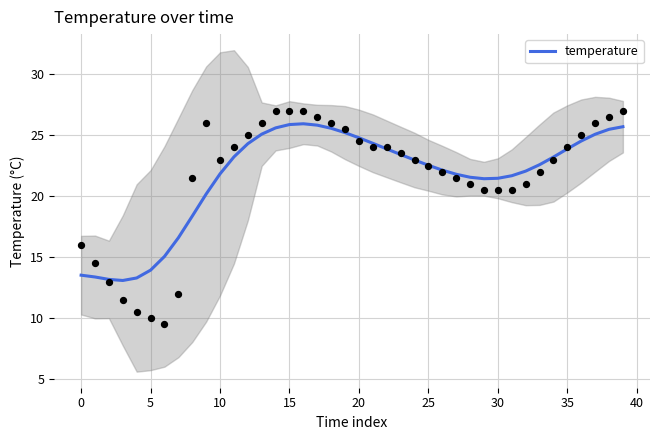

What is the maximum value for temperature?

25.9